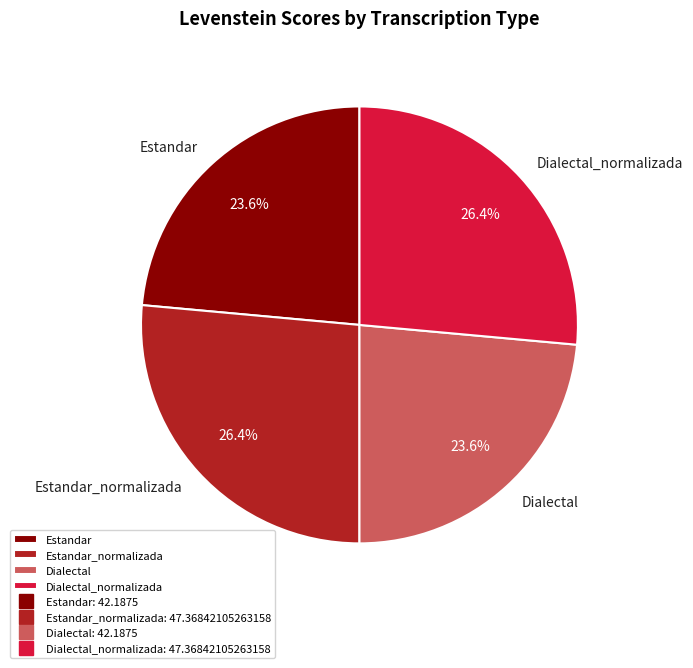

Do Estandar_normalizada and Dialectal_normalizada together represent more than half of the pie?

Yes